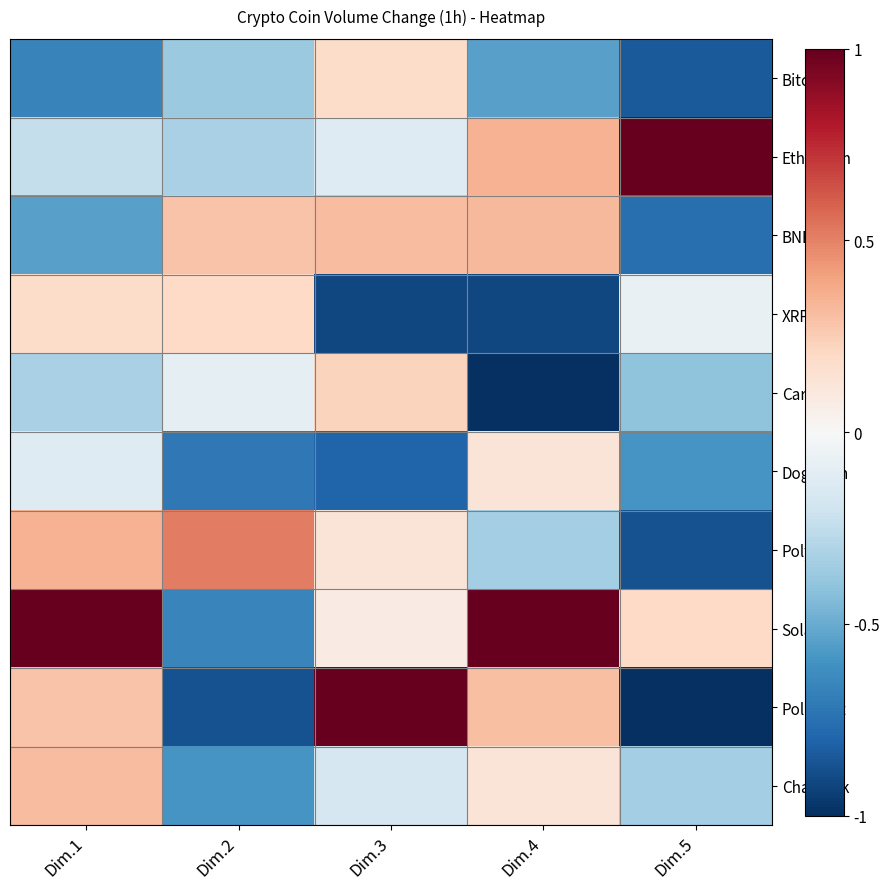

Reading left to right, extract all data points from this chart.

Bitcoin: Dim.1=-0.7	Dim.2=-0.4	Dim.3=0.2	Dim.4=-0.5	Dim.5=-0.8
Ethereum: Dim.1=-0.2	Dim.2=-0.3	Dim.3=-0.1	Dim.4=0.3	Dim.5=1.0
BNB: Dim.1=-0.5	Dim.2=0.3	Dim.3=0.3	Dim.4=0.3	Dim.5=-0.8
XRP: Dim.1=0.2	Dim.2=0.2	Dim.3=-0.9	Dim.4=-0.9	Dim.5=-0.1
Cardano: Dim.1=-0.3	Dim.2=-0.1	Dim.3=0.2	Dim.4=-1.0	Dim.5=-0.4
Dogecoin: Dim.1=-0.1	Dim.2=-0.7	Dim.3=-0.8	Dim.4=0.1	Dim.5=-0.6
Polygon: Dim.1=0.3	Dim.2=0.5	Dim.3=0.1	Dim.4=-0.3	Dim.5=-0.9
Solana: Dim.1=1.0	Dim.2=-0.7	Dim.3=0.1	Dim.4=1.0	Dim.5=0.2
Polkadot: Dim.1=0.3	Dim.2=-0.9	Dim.3=1.0	Dim.4=0.3	Dim.5=-1.0
Chainlink: Dim.1=0.3	Dim.2=-0.6	Dim.3=-0.2	Dim.4=0.1	Dim.5=-0.3